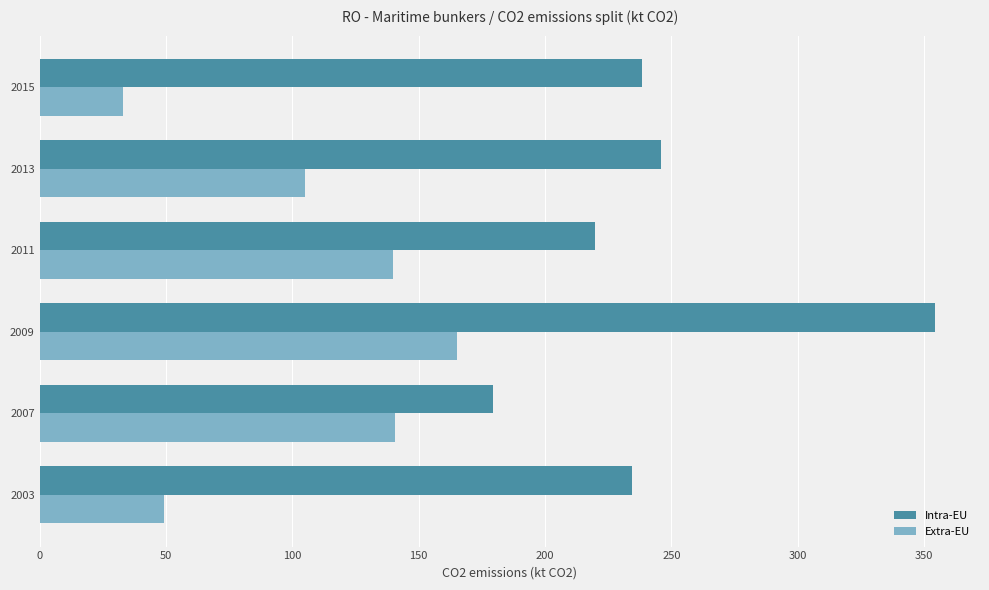

At 2013, list the series in order from largest to smallest.

Intra-EU, Extra-EU